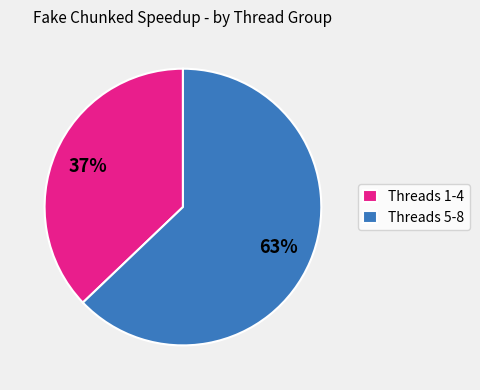

What percentage is the Threads 1-4 slice, to the nearest percent?

37%